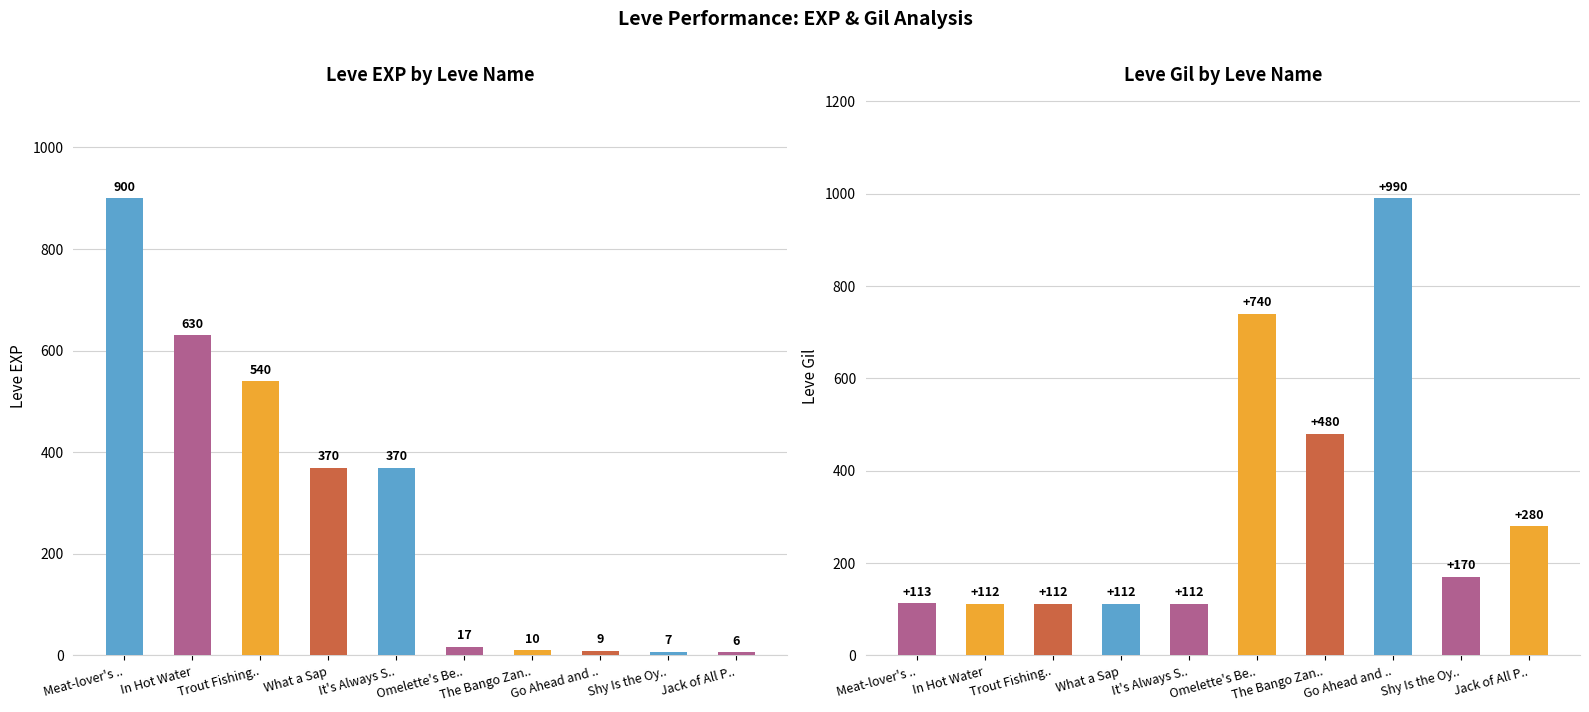

Reading left to right, what are all the values shown in this chart?

Leve EXP: Meat-lover's ..=900	In Hot Water=630	Trout Fishing..=540	What a Sap=370	It's Always S..=370	Omelette's Be..=17	The Bango Zan..=10	Go Ahead and ..=9	Shy Is the Oy..=7	Jack of All P..=6
Leve Gil: Meat-lover's ..=113	In Hot Water=112	Trout Fishing..=112	What a Sap=112	It's Always S..=112	Omelette's Be..=740	The Bango Zan..=480	Go Ahead and ..=990	Shy Is the Oy..=170	Jack of All P..=280